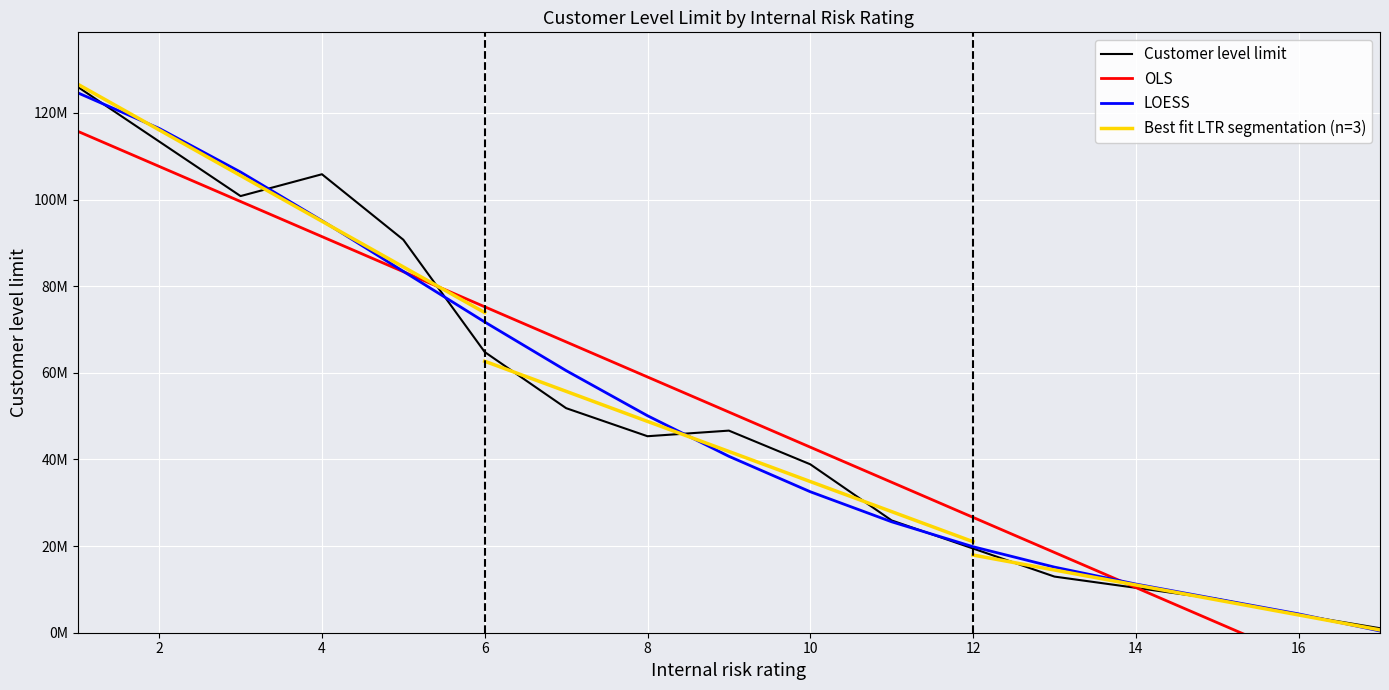

What is the change in value from 5 to 8?

-45360000